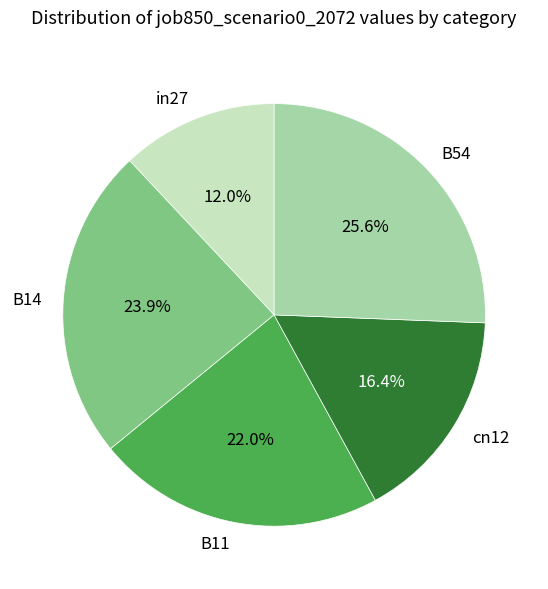

To the nearest percent, what is the difference between the largest and smallest slice percentages?

14%